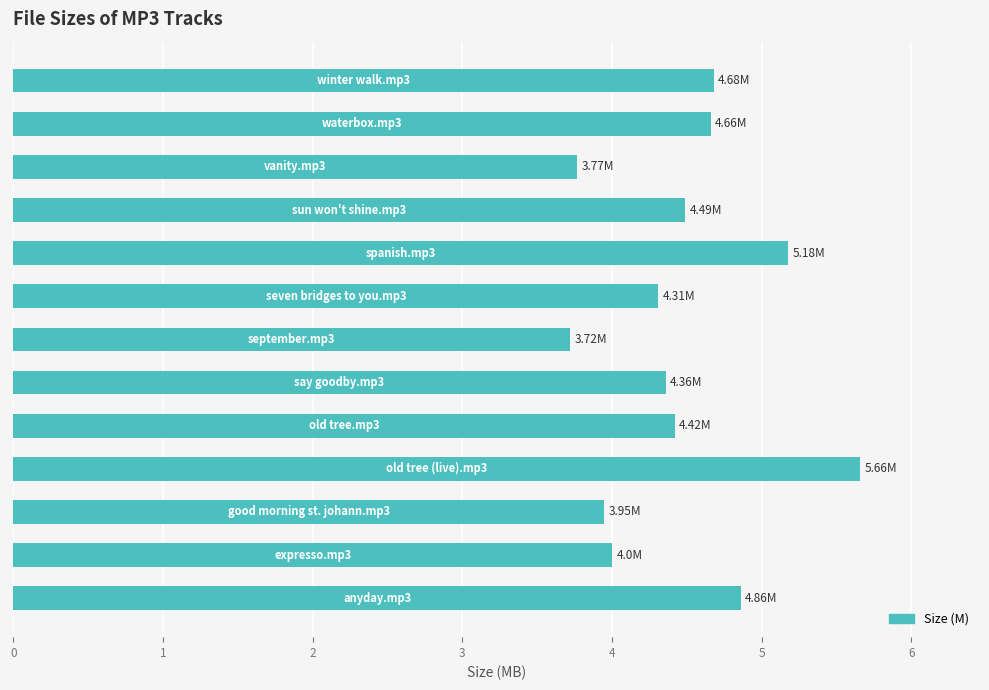

Count the number of categories in the chart.

13